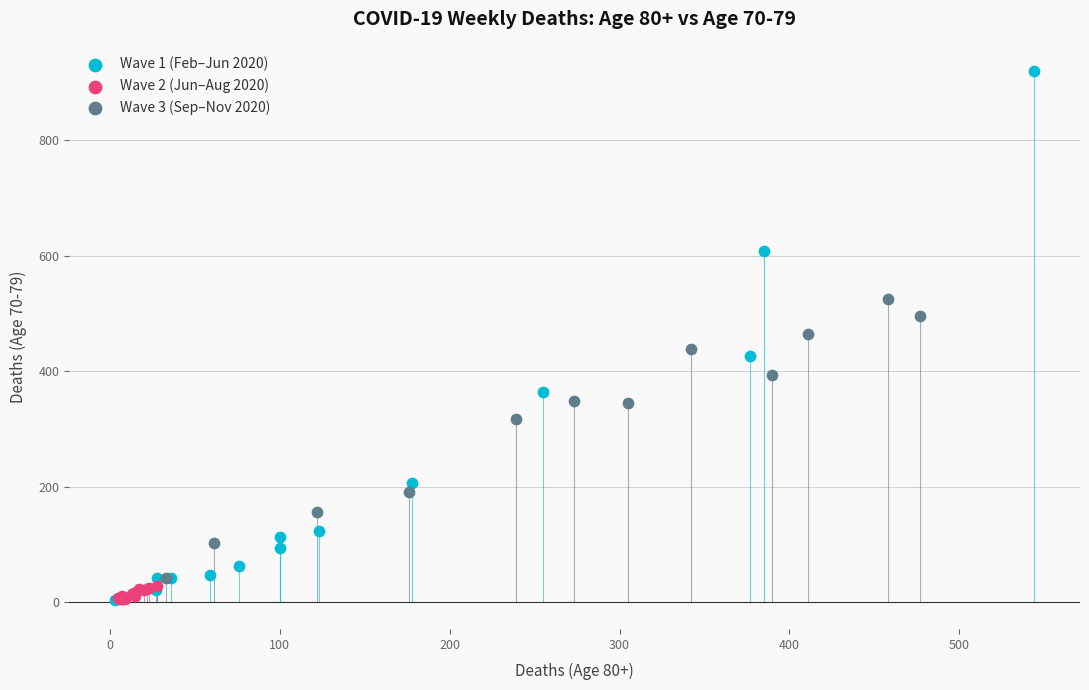

Which series has the widest spread of Y values?

Wave 1 (Feb–Jun 2020)